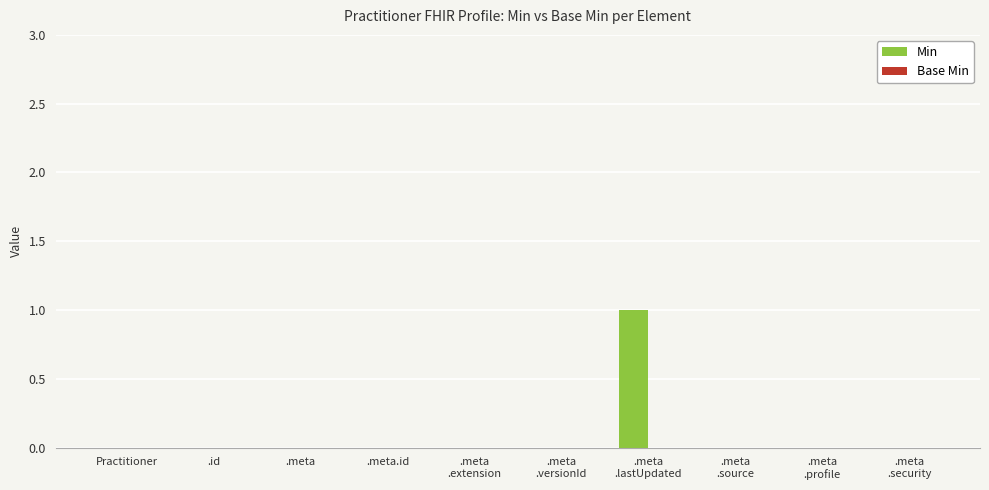

The chart shows a value of 0 at .id. True or false?

True